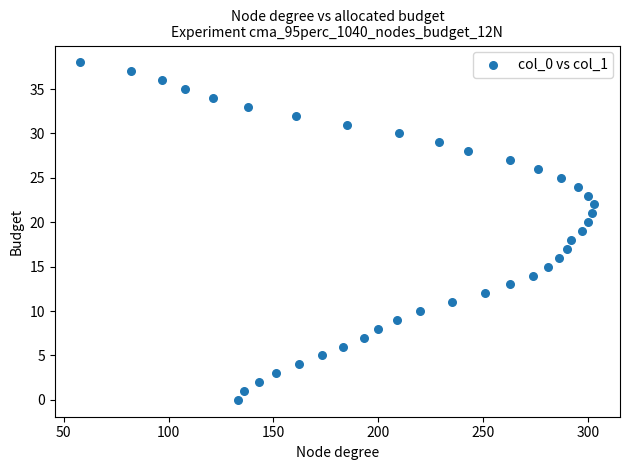

What is the range of X values (max minus min)?

245